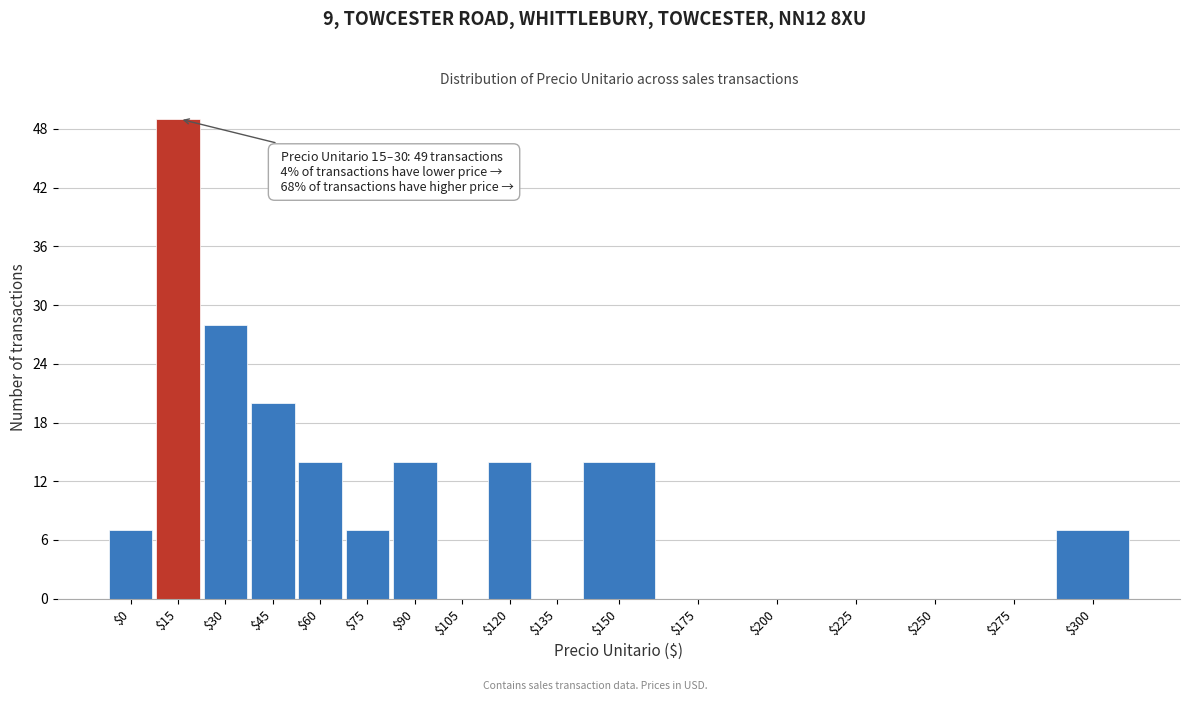

The chart shows a value of 7 at $0. True or false?

True